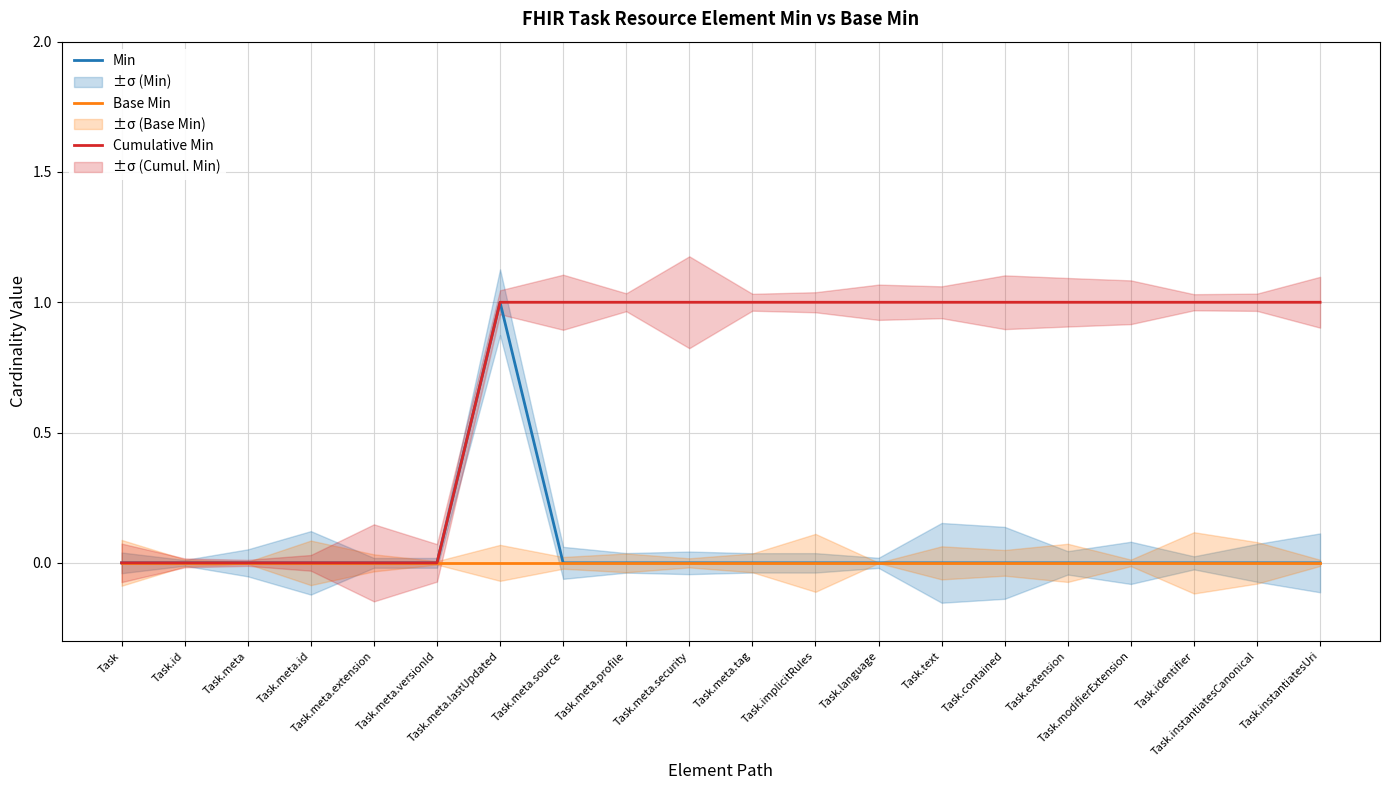

Rank the categories by Min value from highest to lowest.

Task.meta.lastUpdated, Task, Task.id, Task.meta, Task.meta.id, Task.meta.extension, Task.meta.versionId, Task.meta.source, Task.meta.profile, Task.meta.security, Task.meta.tag, Task.implicitRules, Task.language, Task.text, Task.contained, Task.extension, Task.modifierExtension, Task.identifier, Task.instantiatesCanonical, Task.instantiatesUri